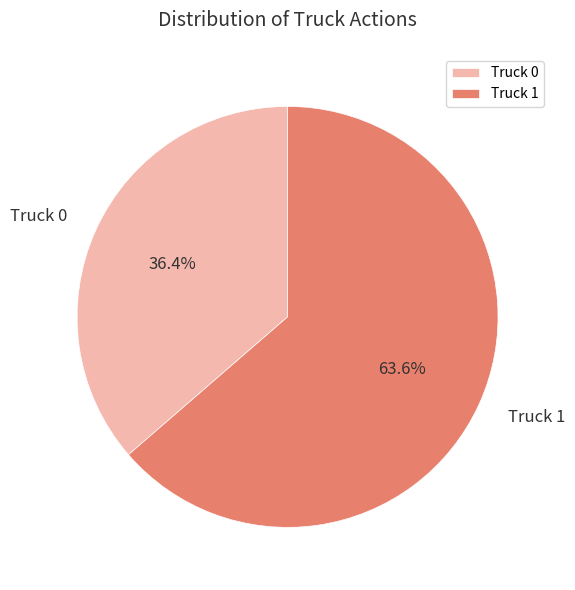

The Truck 0 slice represents 36% of the pie. True or false?

True